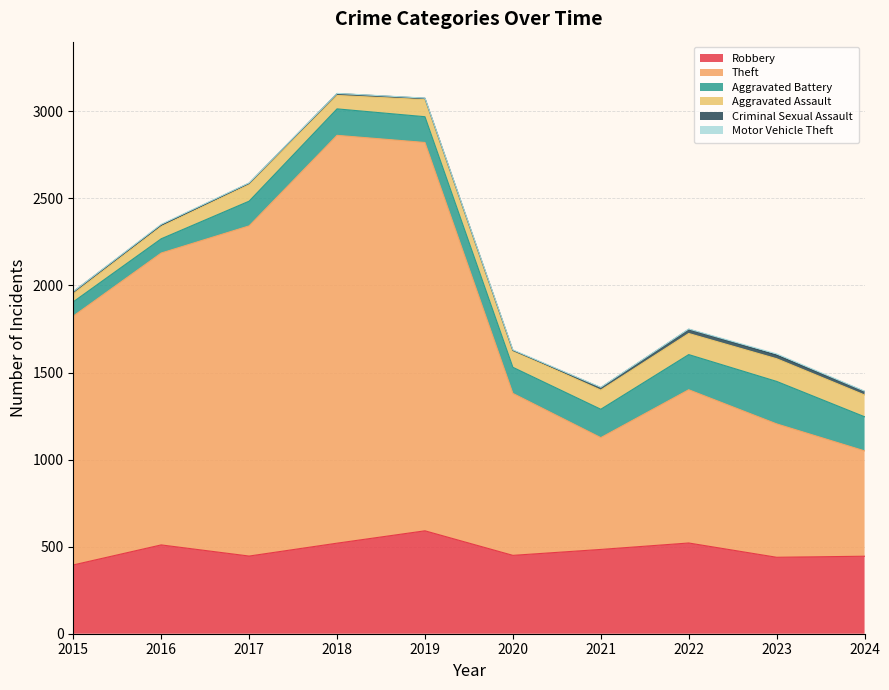

The value of Robbery at 2024 is 787. True or false?

False